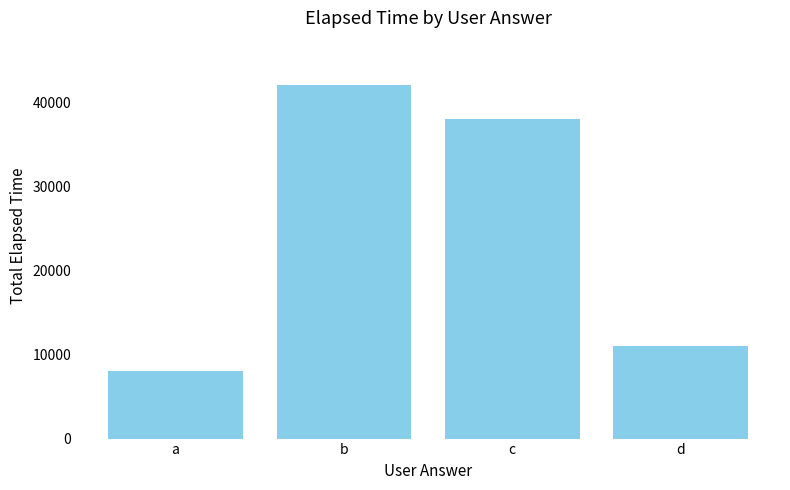

What is the value of the 4th bar from the left?

11000